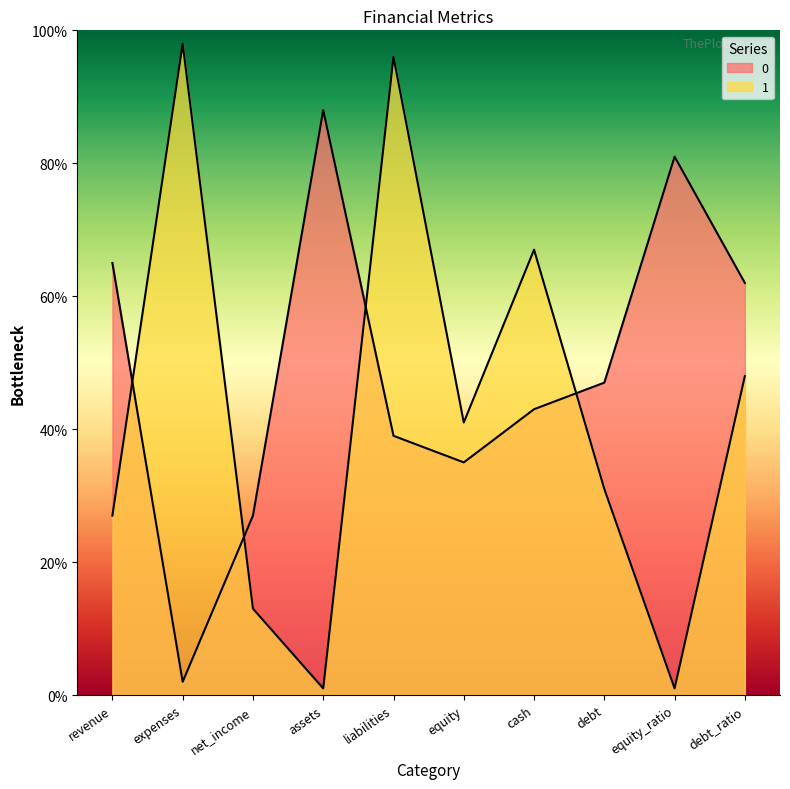

Which series changed the most between net_income and equity?

1